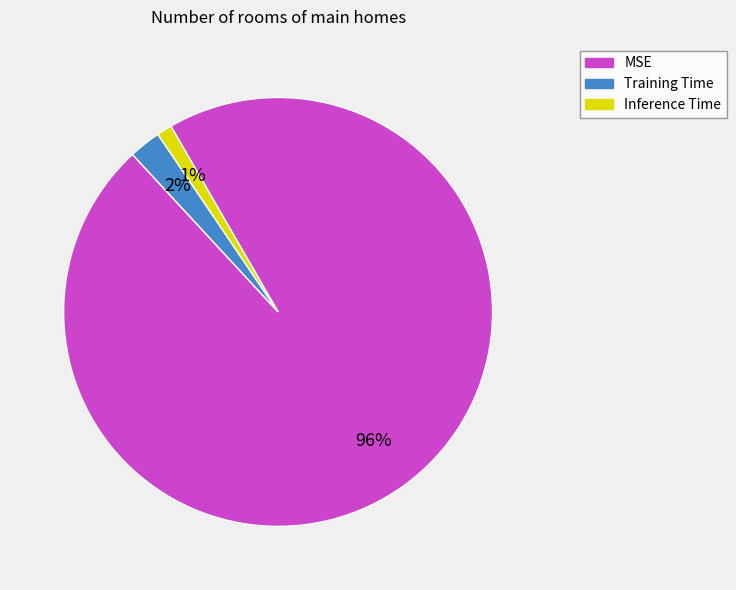

Does Training Time account for over 50% of the chart?

No